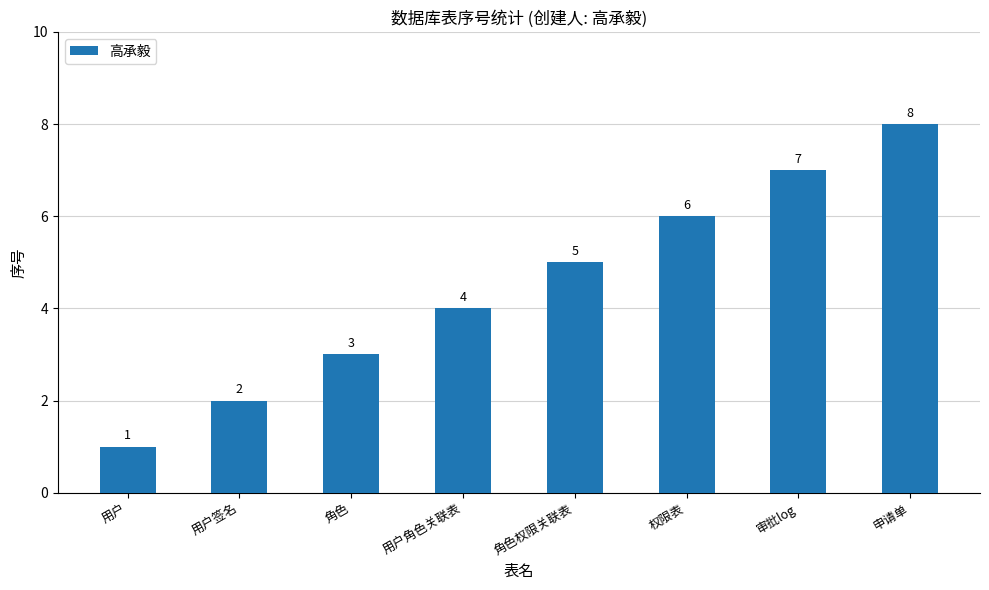

The chart shows a value of 3 at 用户签名. True or false?

False